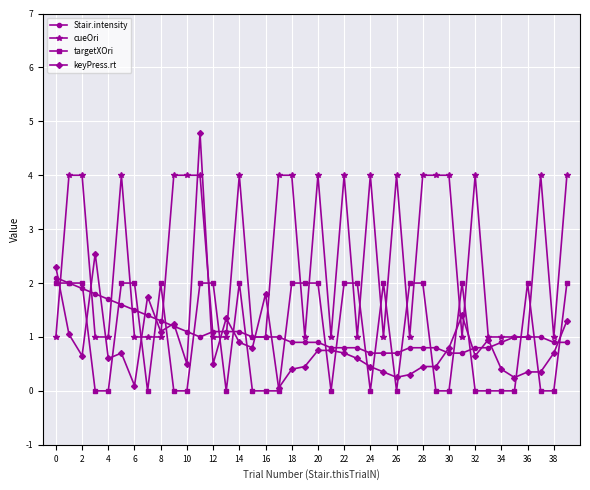

Which series ends up on top after the final intersection of targetXOri and cueOri?

cueOri